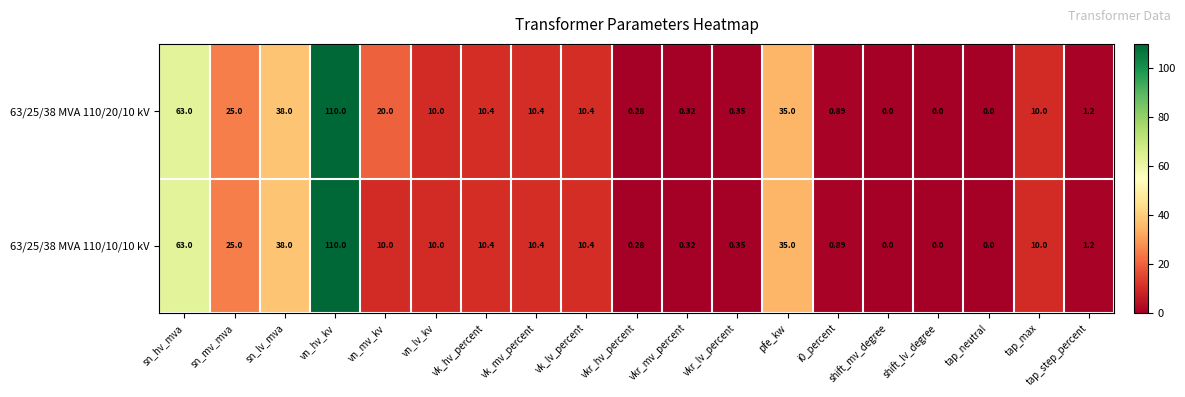

At which label does 63/25/38 MVA 110/10/10 kV first exceed 10?

sn_hv_mva